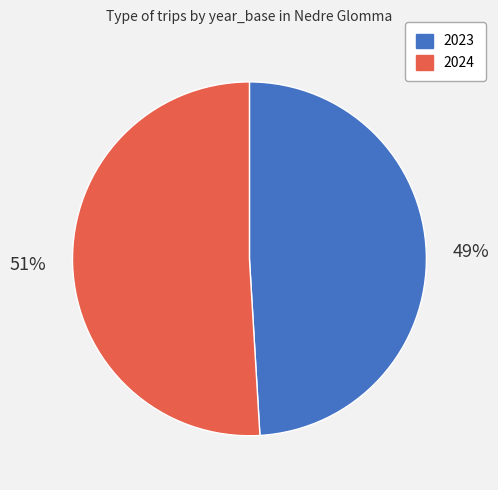

To the nearest percent, what is the average slice percentage?

50%